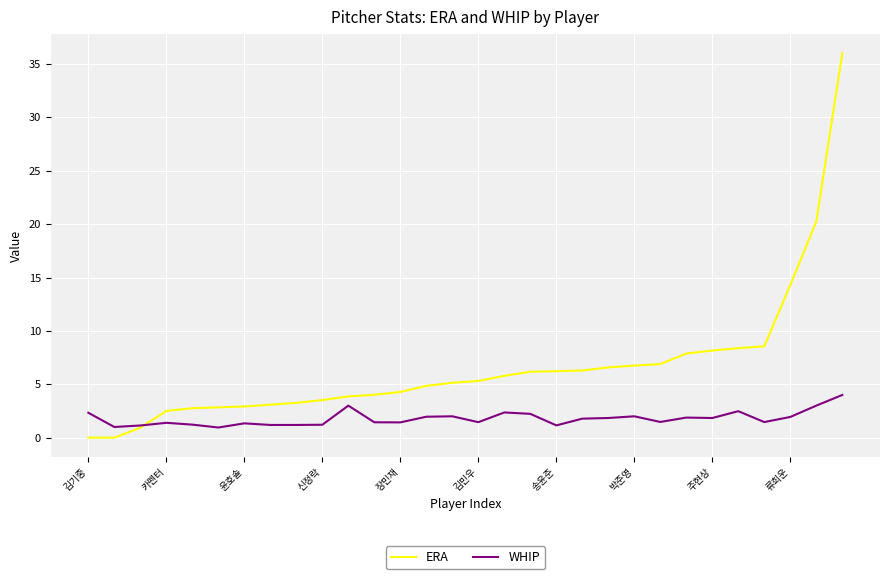

Rank the series by their maximum value, from lowest to highest.

WHIP, ERA